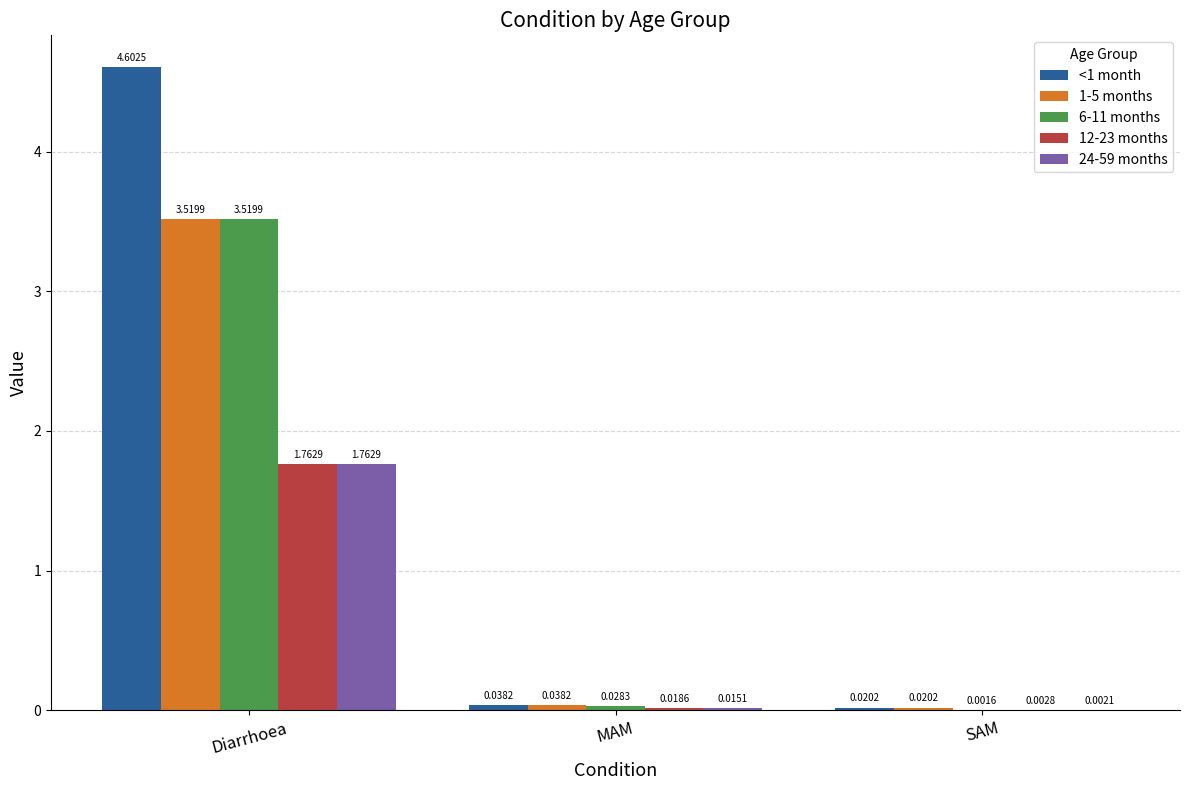

What is the sum of all <1 month values?

4.7